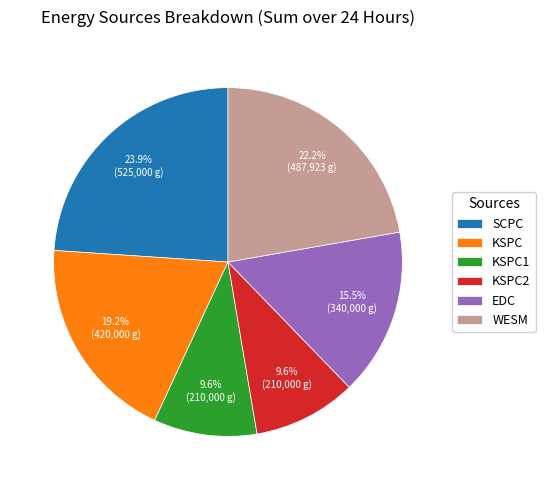

How much of the chart is everything except WESM?

77.8%